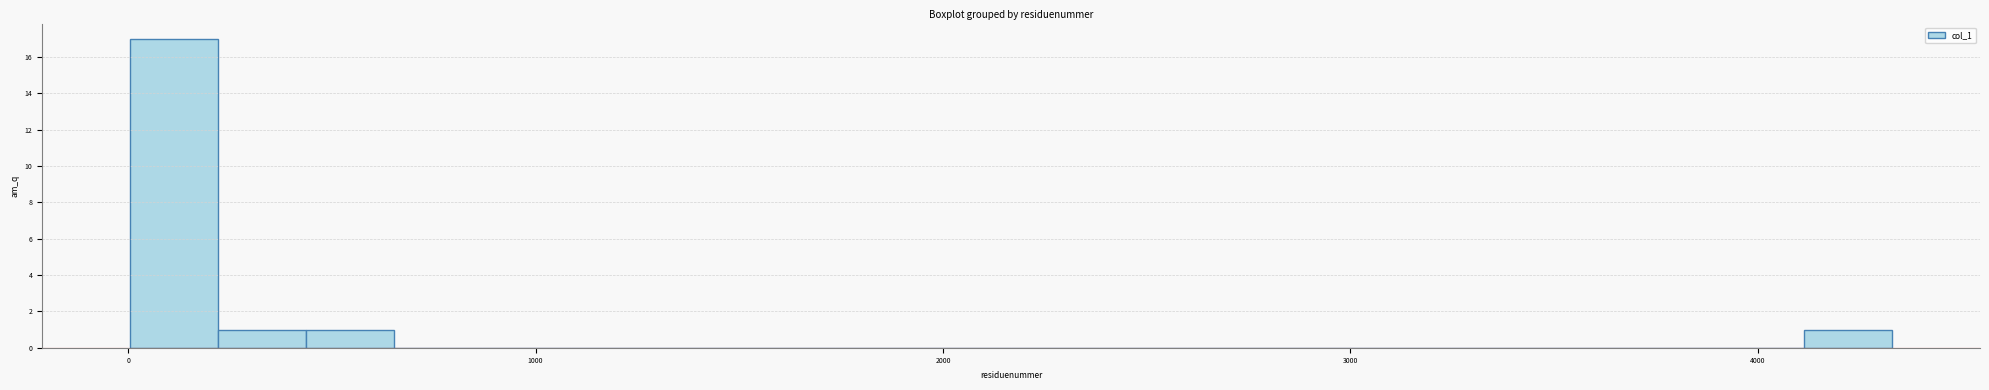

Read against the x-axis, roughly where is the centre of the tallest bar?

100